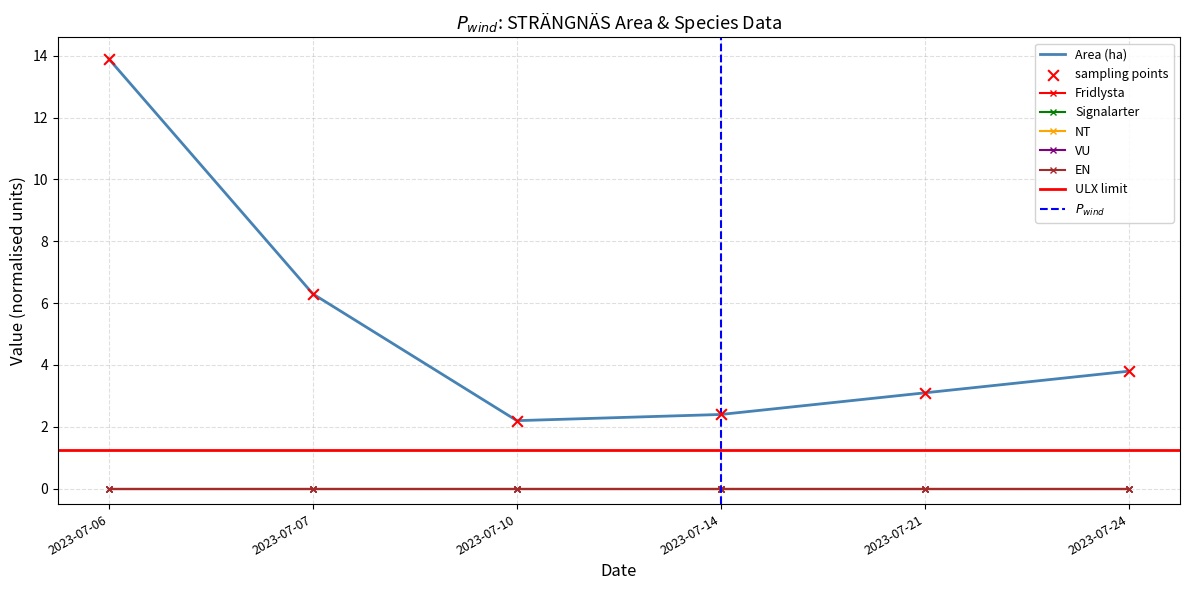

At how many categories does at least one series exceed 10?

1